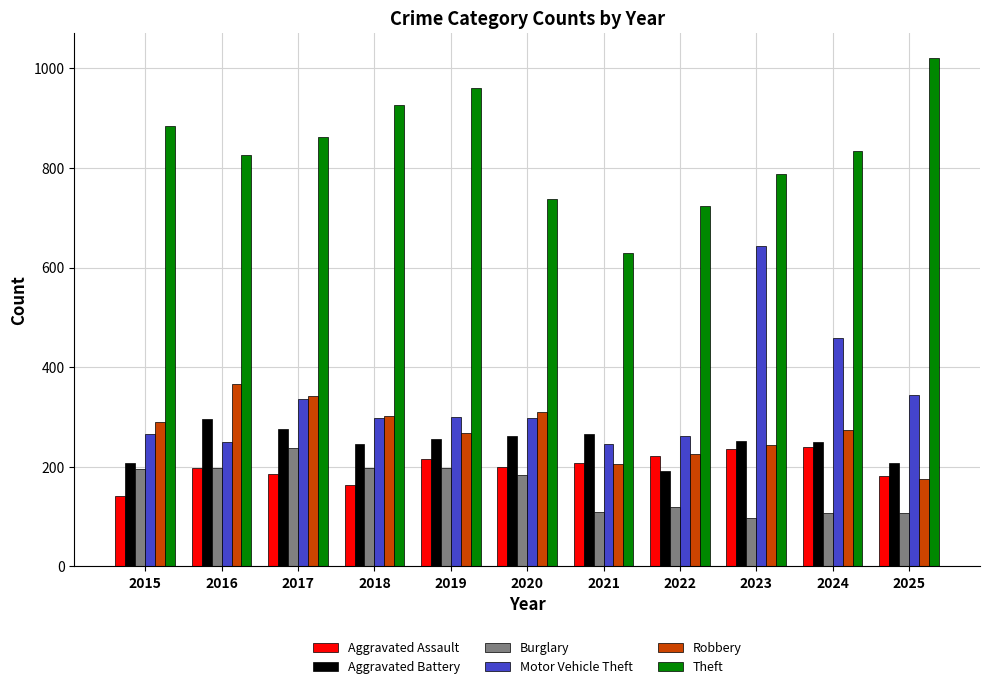

What is the total value across all series at 2023?

2259